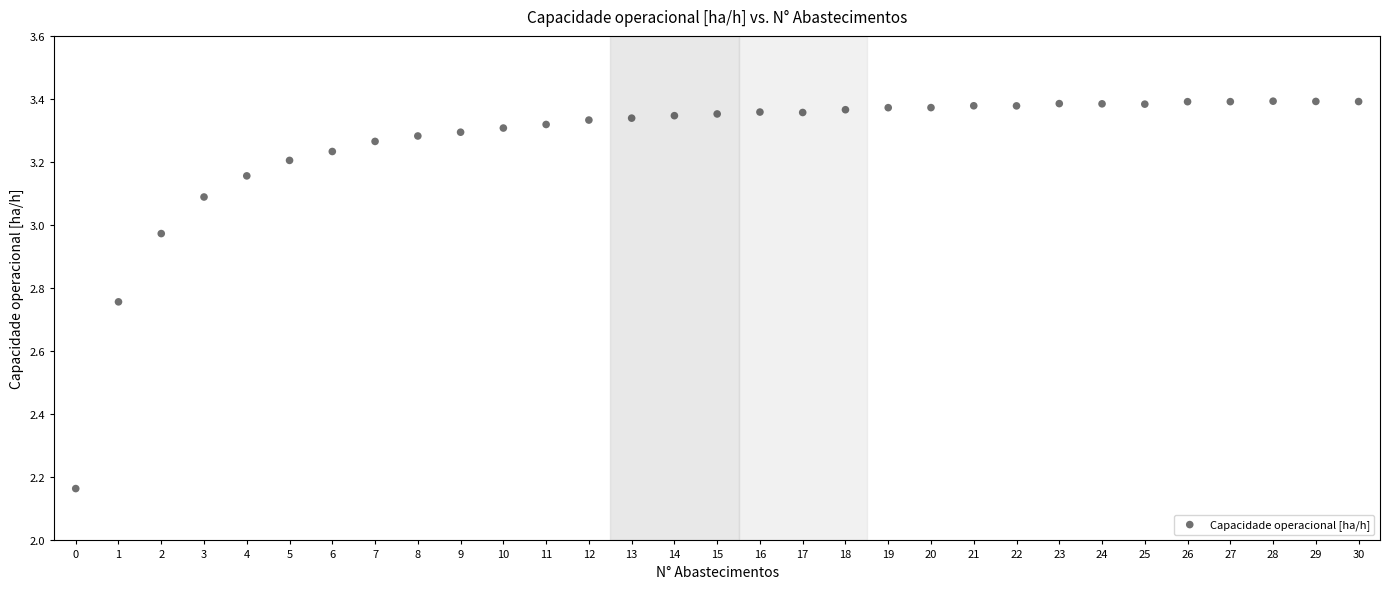

What is the range of Y values (max minus min)?

1.2